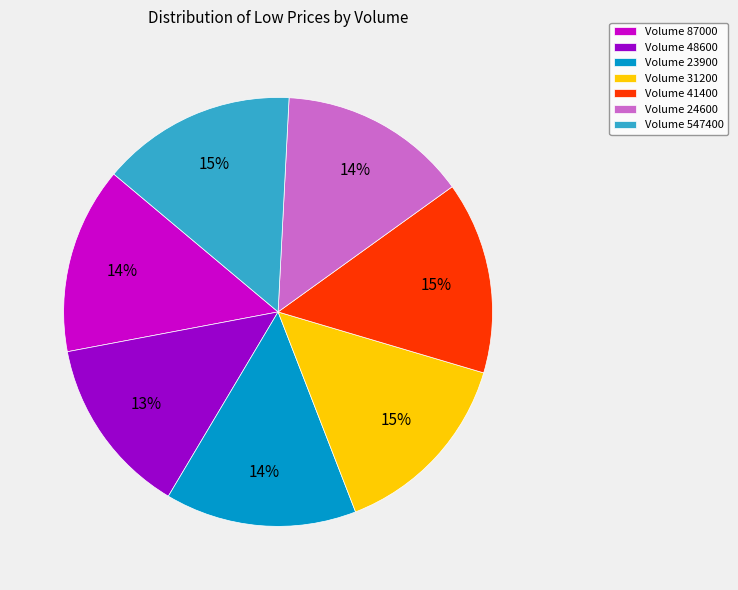

What percentage is the Volume 31200 slice, to the nearest percent?

15%